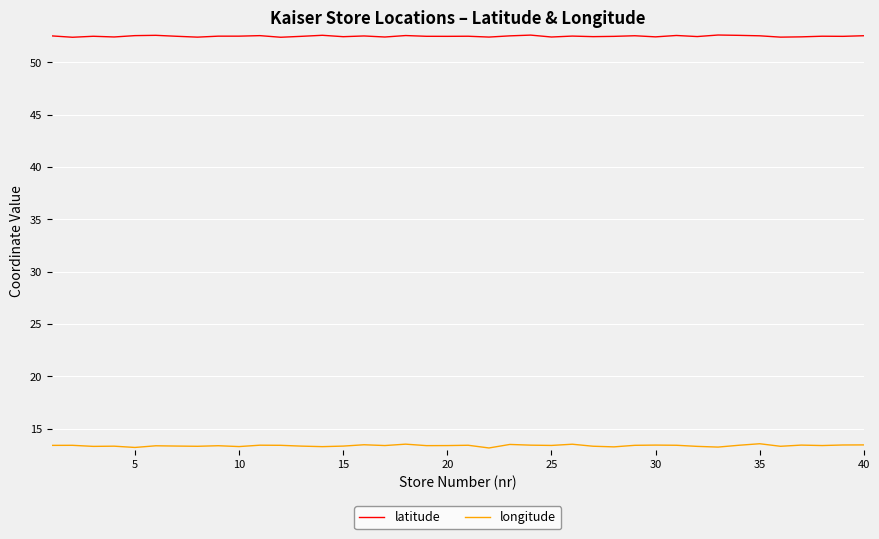

True or false: latitude and longitude cross at least once.

False